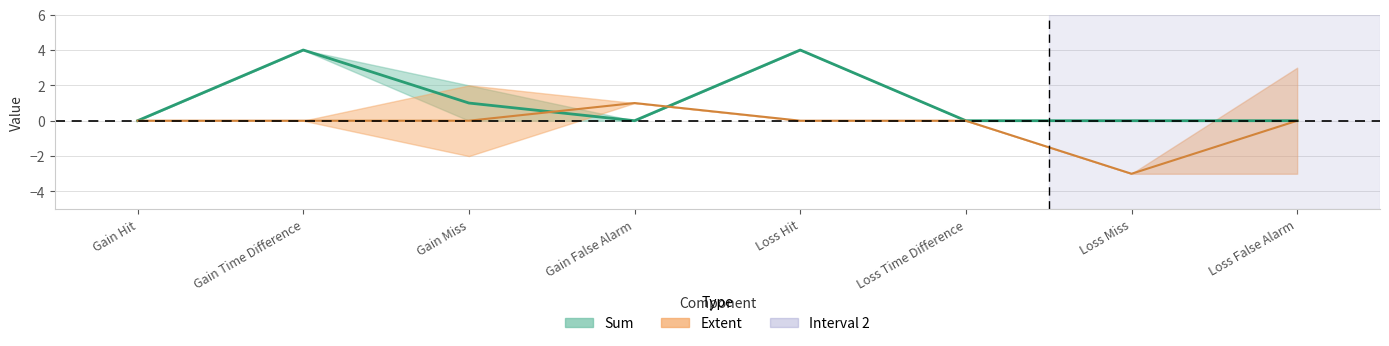

Count the values in the range 0 to 4.

8